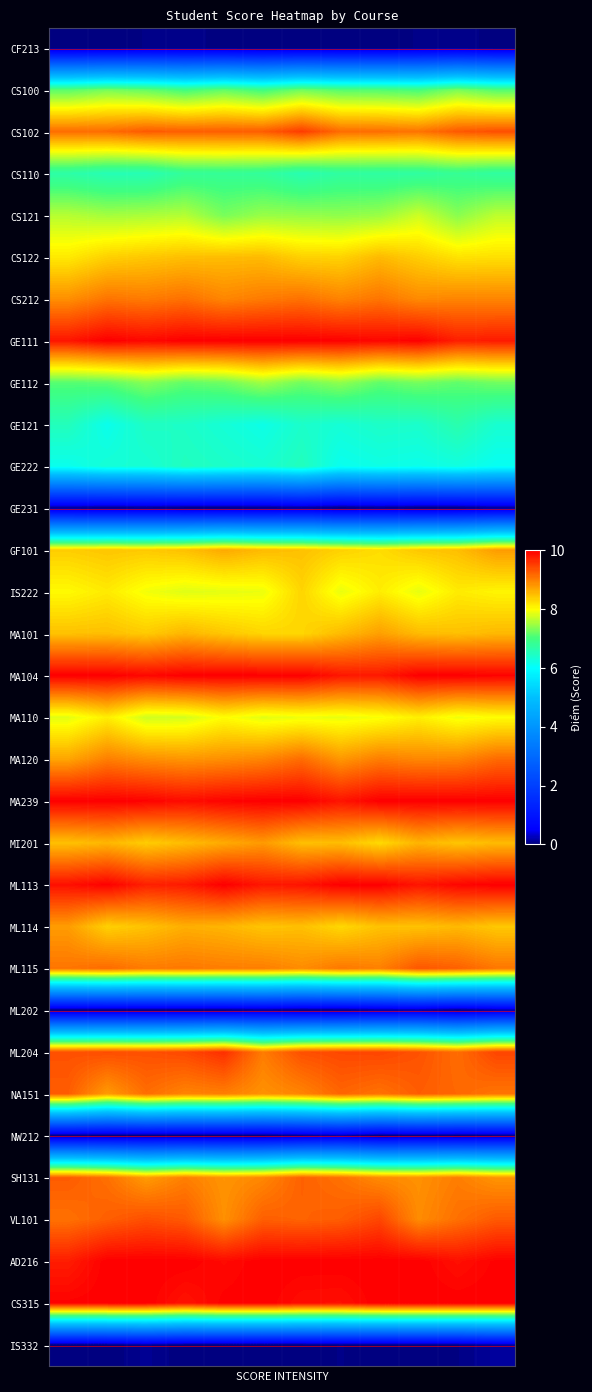

Reading left to right, list all the values displayed in this chart.

CF213: 0.0	0.0	0.0	0.1	0.0	0.0	0.0	0.0	0.0	0.0	0.1	0.0
CS100: 7.1	7.3	7.2	7.0	7.2	7.0	7.2	7.1	7.1	7.0	7.3	7.1
CS102: 9.1	9.1	9.3	9.3	9.3	9.3	9.5	9.1	9.1	9.1	9.3	9.4
CS110: 6.7	6.6	6.6	6.8	6.8	6.8	6.6	6.7	6.7	6.7	6.8	6.7
CS121: 7.6	7.5	7.5	7.6	7.3	7.5	7.4	7.4	7.5	7.7	7.4	7.6
CS122: 8.1	8.3	8.4	8.5	8.5	8.5	8.3	8.3	8.5	8.4	8.2	8.2
CS212: 8.9	9.1	9.0	9.1	8.9	9.0	9.1	9.0	9.1	8.9	8.9	8.9
GE111: 9.8	10.0	9.9	10.0	10.0	10.0	10.0	10.0	9.9	10.0	9.7	9.8
GE112: 7.1	7.2	7.4	7.2	7.2	7.5	7.2	7.4	7.2	7.3	7.2	7.2
GE121: 6.5	6.1	6.5	6.4	6.3	6.2	6.4	6.3	6.4	6.4	6.6	6.4
GE222: 6.1	6.3	6.3	6.5	6.4	6.4	6.5	6.1	6.2	6.2	6.2	6.1
GE231: 0.1	0.0	0.1	0.0	0.0	0.0	0.1	0.0	0.1	0.0	0.0	0.1
GF101: 8.4	8.4	8.4	8.5	8.7	8.5	8.5	8.3	8.2	8.4	8.5	8.8
IS222: 8.0	8.1	7.9	7.8	7.9	7.9	8.3	7.9	8.1	7.9	8.1	8.1
MA101: 8.5	8.5	8.4	8.6	8.4	8.3	8.3	8.5	8.7	8.5	8.5	8.5
MA104: 10.0	10.0	9.9	10.0	10.0	10.0	10.0	9.8	9.8	10.0	10.0	10.0
MA110: 7.8	8.1	7.7	7.8	8.0	7.8	7.9	7.9	8.0	8.1	7.9	8.0
MA120: 8.7	9.0	8.9	8.8	8.9	8.9	9.1	8.8	9.0	8.9	9.0	9.2
MA239: 10.0	10.0	10.0	9.9	10.0	10.0	10.0	9.8	10.0	10.0	10.0	10.0
MI201: 8.5	8.6	8.4	8.5	8.6	8.8	8.5	8.5	8.3	8.6	8.4	8.5
ML113: 9.9	10.0	9.7	9.8	10.0	9.8	9.8	10.0	10.0	9.8	9.9	10.0
ML114: 8.8	8.4	8.5	8.6	8.6	8.4	8.5	8.3	8.5	8.5	8.5	8.4
ML115: 9.1	9.2	9.0	9.1	9.0	9.0	8.9	9.0	9.0	9.3	9.2	9.1
ML202: 0.0	0.0	0.0	0.0	0.0	0.1	0.0	0.0	0.1	0.1	0.0	0.1
ML204: 9.4	9.4	9.4	9.4	9.6	9.0	9.4	9.4	9.4	9.3	9.1	9.4
NA151: 9.3	8.8	9.1	9.0	9.0	8.8	8.9	9.2	9.1	9.3	9.2	9.1
NW212: 0.0	0.0	0.0	0.0	0.0	0.0	0.1	0.2	0.0	0.0	0.0	0.0
SH131: 9.3	9.1	8.8	9.0	8.8	8.9	9.2	9.1	8.9	8.8	9.0	8.8
VL101: 9.1	9.2	9.4	9.3	8.9	9.2	9.2	9.3	9.4	8.9	9.1	9.3
AD216: 9.8	10.0	10.0	10.0	9.9	10.0	10.0	10.0	10.0	10.0	9.9	10.0
CS315: 10.0	10.0	10.0	9.8	10.0	10.0	9.9	9.9	10.0	10.0	10.0	10.0
IS332: 0.0	0.0	0.1	0.0	0.0	0.0	0.0	0.0	0.0	0.0	0.0	0.1